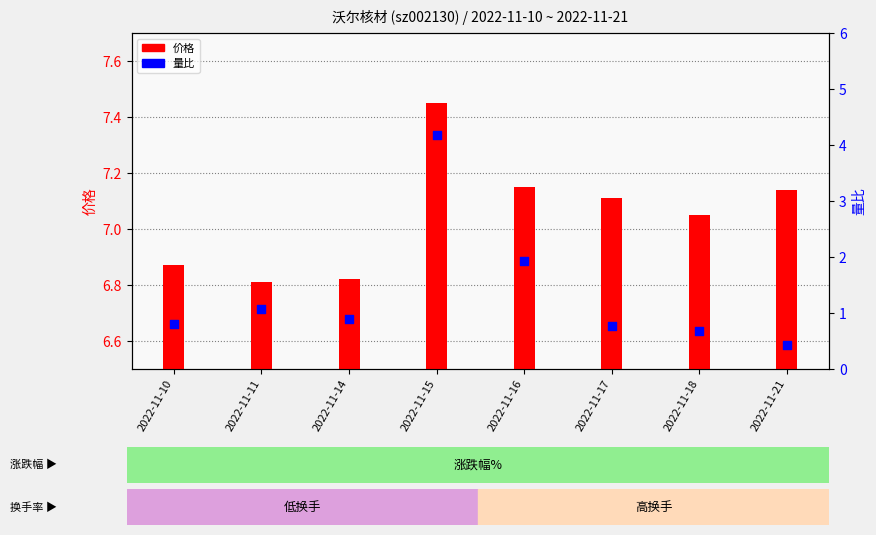

Which series has the widest spread of Y values?

量比